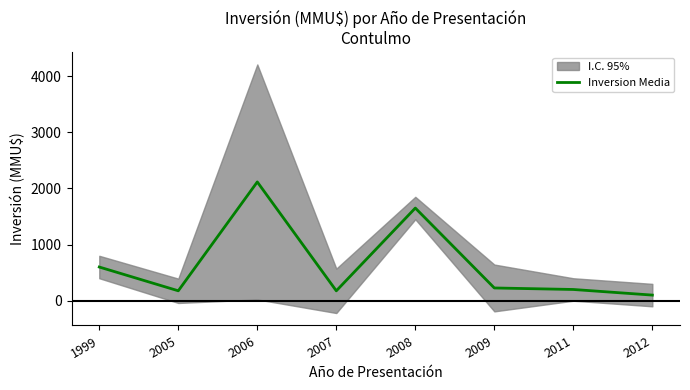

Between 2007 and 2009, which is larger?

2009